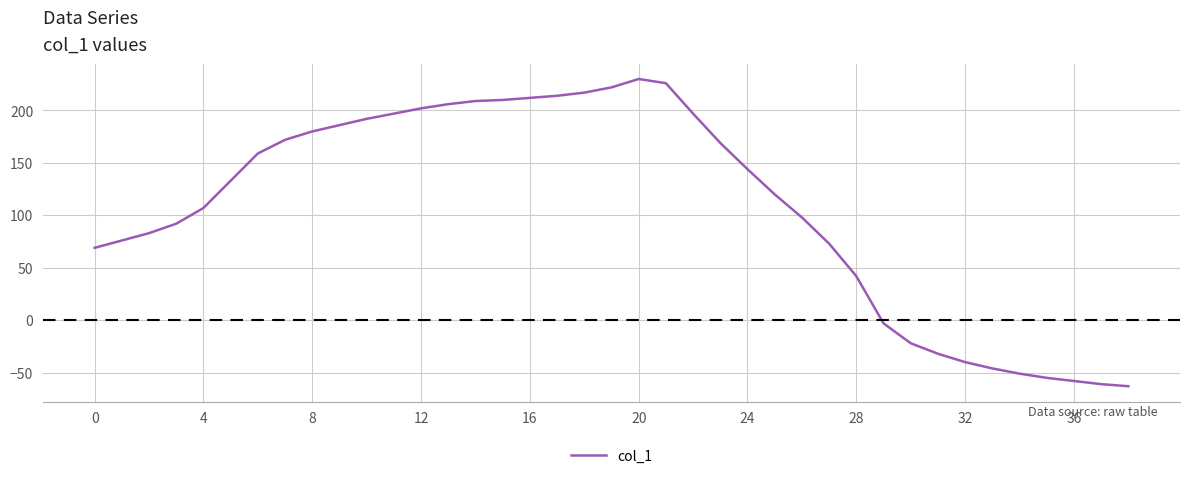

What is the difference between the second highest and minimum values?

289